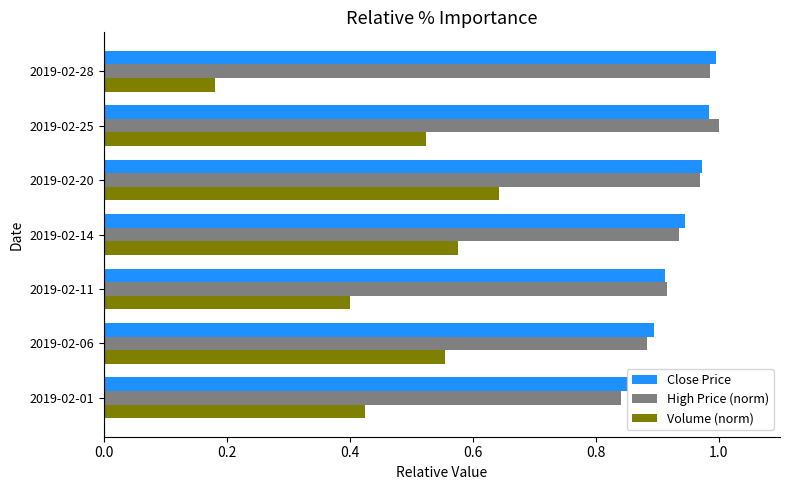

At which label does High Price (norm) reach its peak?

2019-02-25